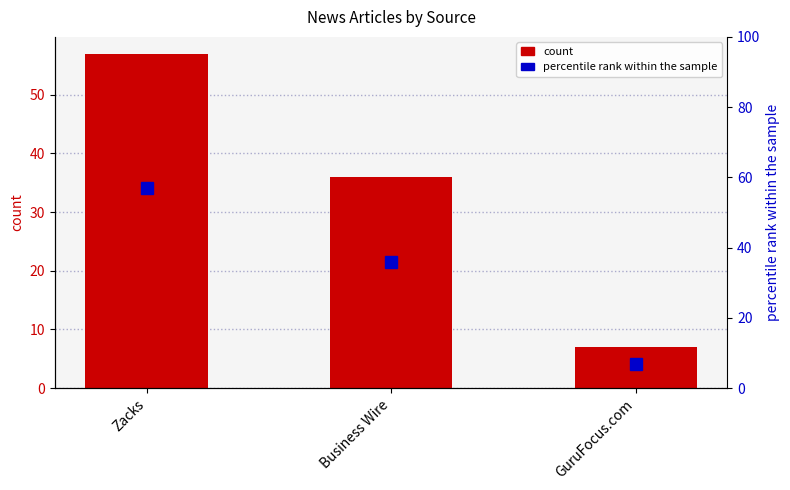

How many groups of bars are there?

3